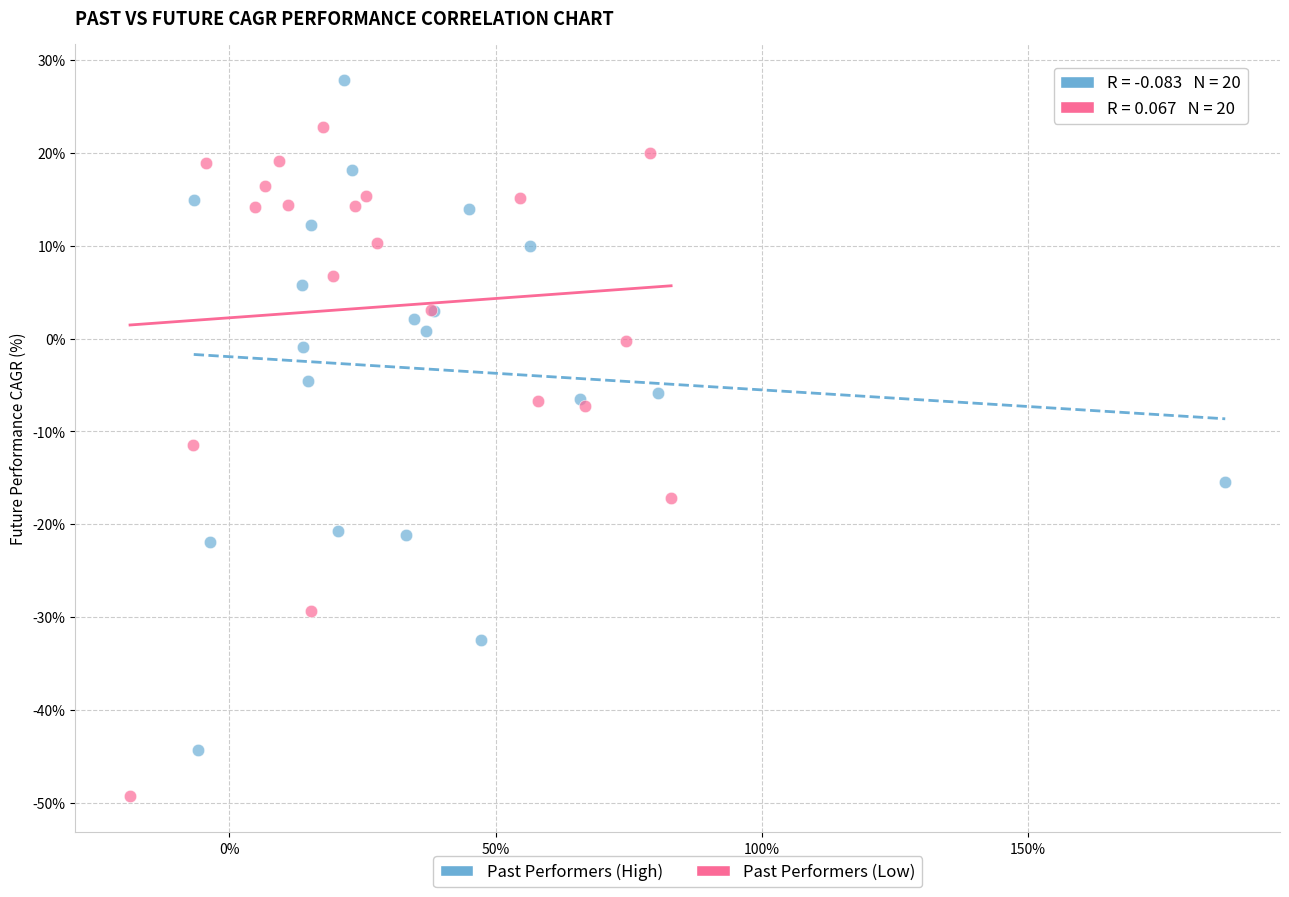

Which series reaches the maximum Y coordinate?

Past Performers (High)